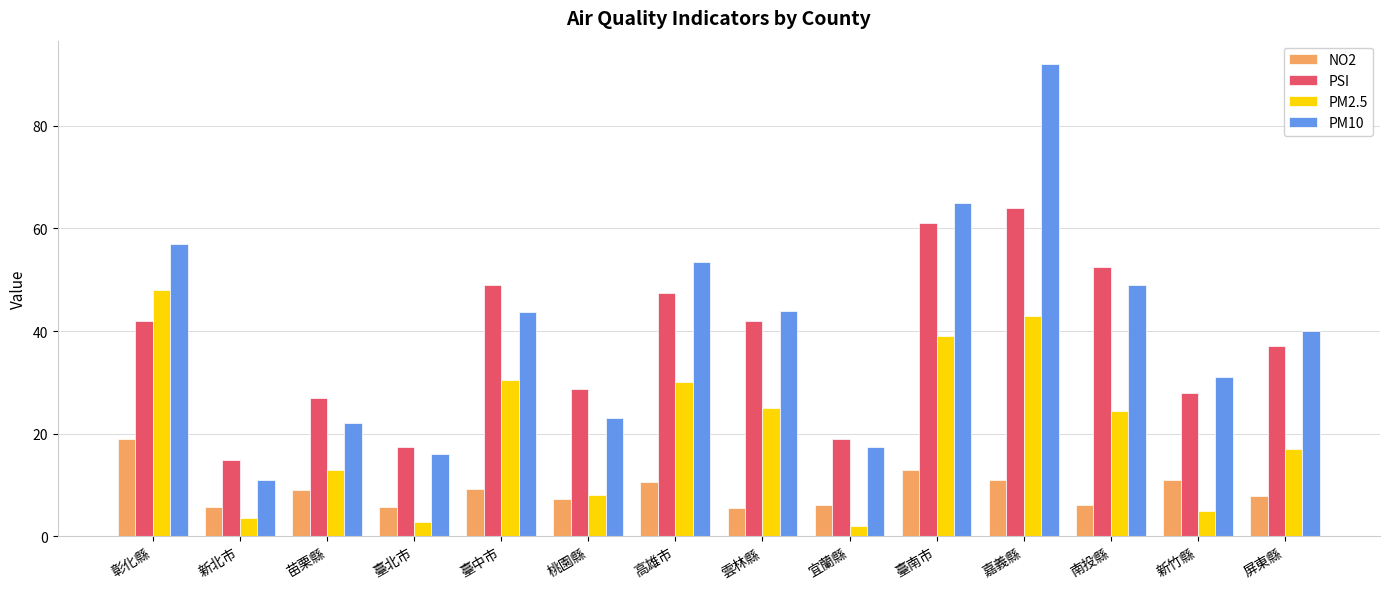

What value does the PSI series have at 新北市?

14.8